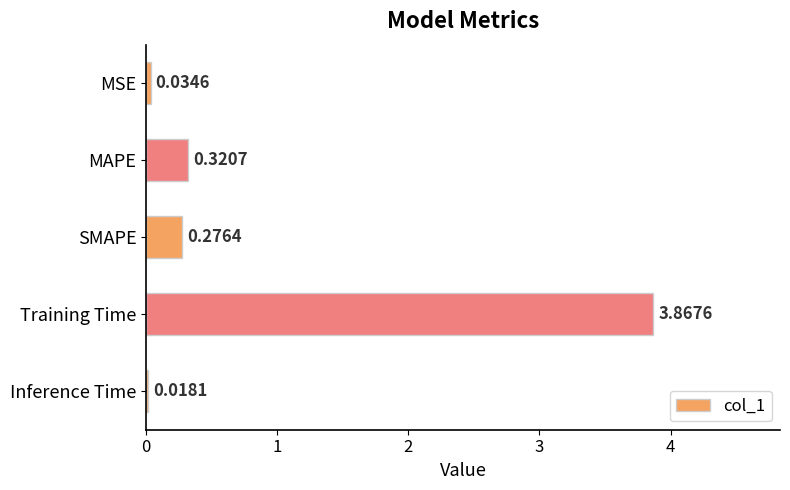

What is the difference between the maximum and minimum values?

3.8